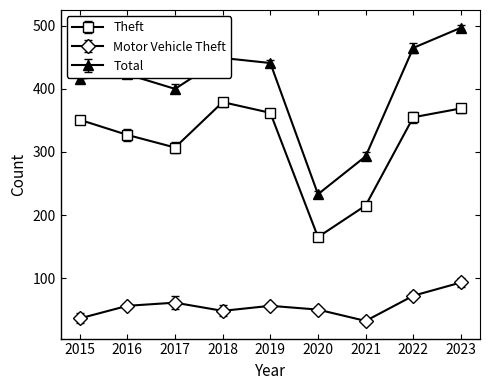

What is the difference between the maximum and minimum values in the Total series?

264